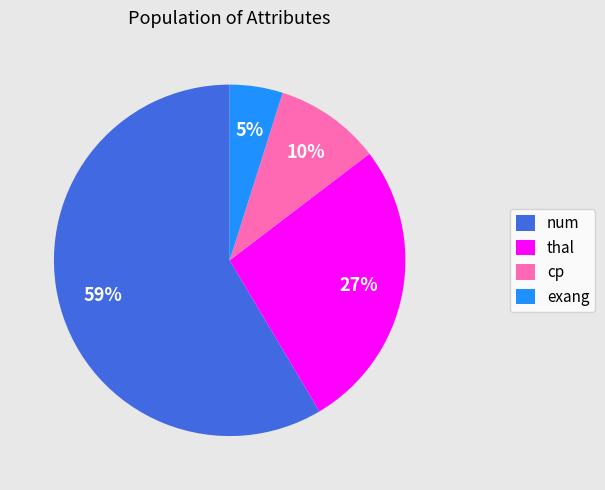

The exang slice represents 18% of the pie. True or false?

False